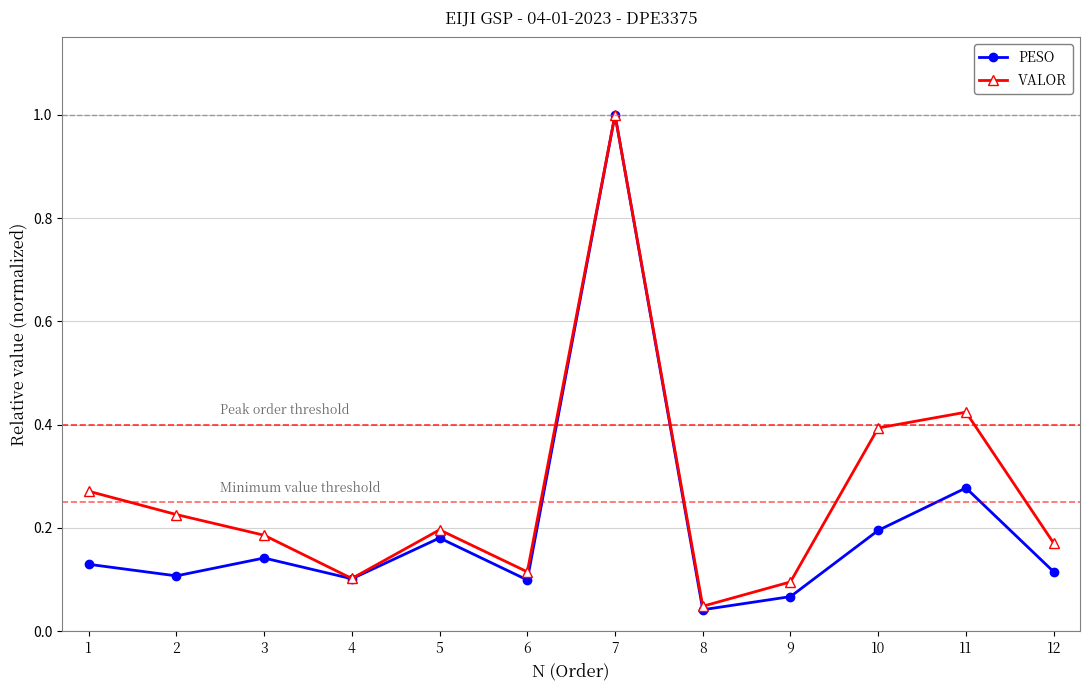

What is the total value across all series at 10?

0.6